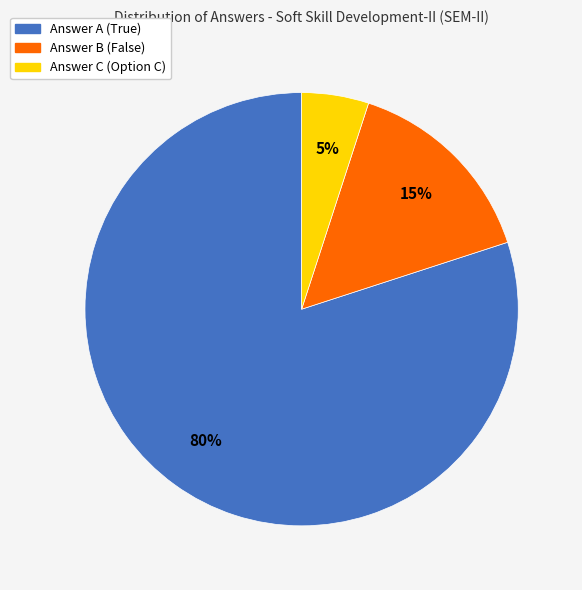

Is the sum of Answer C (Option C) and Answer A (True) greater than half?

Yes